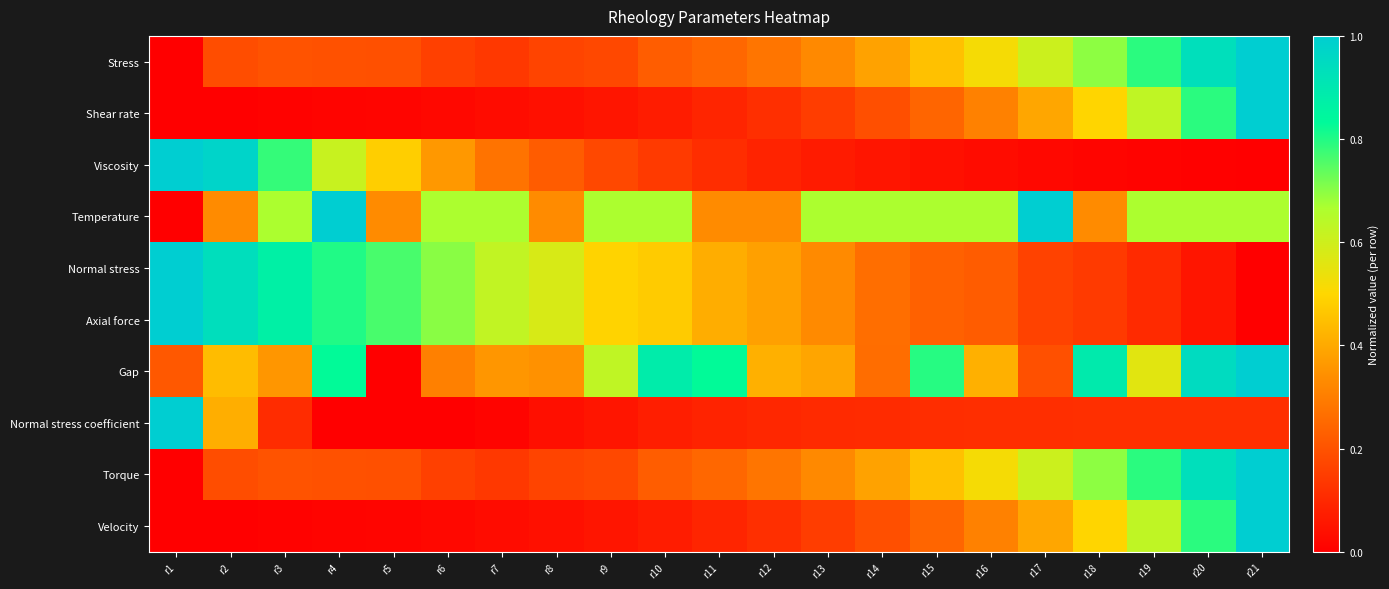

Reading left to right, list all the values displayed in this chart.

Stress: r1=0.0	r2=0.2	r3=0.2	r4=0.2	r5=0.2	r6=0.2	r7=0.1	r8=0.2	r9=0.2	r10=0.2	r11=0.2	r12=0.3	r13=0.3	r14=0.4	r15=0.5	r16=0.5	r17=0.6	r18=0.7	r19=0.8	r20=0.9	r21=1.0
Shear rate: r1=0.0	r2=0.0	r3=0.0	r4=0.0	r5=0.0	r6=0.0	r7=0.0	r8=0.0	r9=0.1	r10=0.1	r11=0.1	r12=0.1	r13=0.1	r14=0.2	r15=0.2	r16=0.3	r17=0.4	r18=0.5	r19=0.6	r20=0.8	r21=1.0
Viscosity: r1=1.0	r2=1.0	r3=0.8	r4=0.6	r5=0.5	r6=0.4	r7=0.3	r8=0.2	r9=0.2	r10=0.1	r11=0.1	r12=0.1	r13=0.1	r14=0.1	r15=0.0	r16=0.0	r17=0.0	r18=0.0	r19=0.0	r20=0.0	r21=0.0
Temperature: r1=0.0	r2=0.3	r3=0.7	r4=1.0	r5=0.3	r6=0.7	r7=0.7	r8=0.3	r9=0.7	r10=0.7	r11=0.3	r12=0.3	r13=0.7	r14=0.7	r15=0.7	r16=0.7	r17=1.0	r18=0.3	r19=0.7	r20=0.7	r21=0.7
Normal stress: r1=1.0	r2=0.9	r3=0.9	r4=0.8	r5=0.8	r6=0.7	r7=0.6	r8=0.6	r9=0.5	r10=0.5	r11=0.4	r12=0.4	r13=0.3	r14=0.3	r15=0.2	r16=0.2	r17=0.2	r18=0.1	r19=0.1	r20=0.1	r21=0.0
Axial force: r1=1.0	r2=0.9	r3=0.9	r4=0.8	r5=0.8	r6=0.7	r7=0.6	r8=0.6	r9=0.5	r10=0.5	r11=0.4	r12=0.4	r13=0.3	r14=0.3	r15=0.2	r16=0.2	r17=0.2	r18=0.1	r19=0.1	r20=0.1	r21=0.0
Gap: r1=0.2	r2=0.4	r3=0.4	r4=0.8	r5=0.0	r6=0.3	r7=0.4	r8=0.3	r9=0.6	r10=0.9	r11=0.8	r12=0.4	r13=0.4	r14=0.3	r15=0.8	r16=0.4	r17=0.2	r18=0.9	r19=0.6	r20=0.9	r21=1.0
Normal stress coefficient: r1=1.0	r2=0.4	r3=0.1	r4=0.0	r5=0.0	r6=0.0	r7=0.0	r8=0.0	r9=0.1	r10=0.1	r11=0.1	r12=0.1	r13=0.1	r14=0.1	r15=0.1	r16=0.1	r17=0.1	r18=0.1	r19=0.1	r20=0.1	r21=0.1
Torque: r1=0.0	r2=0.2	r3=0.2	r4=0.2	r5=0.2	r6=0.2	r7=0.1	r8=0.2	r9=0.2	r10=0.2	r11=0.2	r12=0.3	r13=0.3	r14=0.4	r15=0.5	r16=0.5	r17=0.6	r18=0.7	r19=0.8	r20=0.9	r21=1.0
Velocity: r1=0.0	r2=0.0	r3=0.0	r4=0.0	r5=0.0	r6=0.0	r7=0.0	r8=0.0	r9=0.1	r10=0.1	r11=0.1	r12=0.1	r13=0.1	r14=0.2	r15=0.2	r16=0.3	r17=0.4	r18=0.5	r19=0.6	r20=0.8	r21=1.0